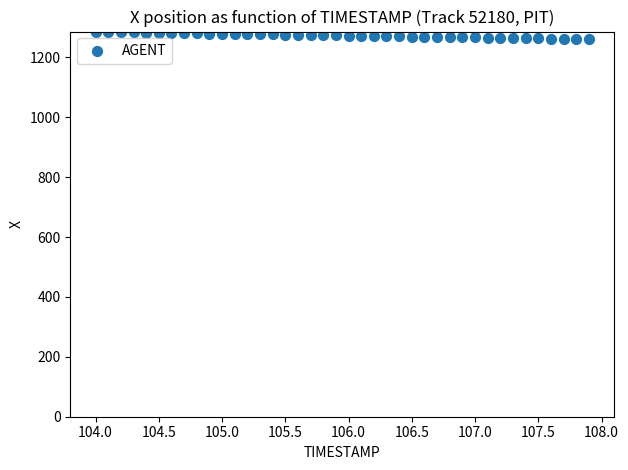

What is the range of Y values (max minus min)?

24.0